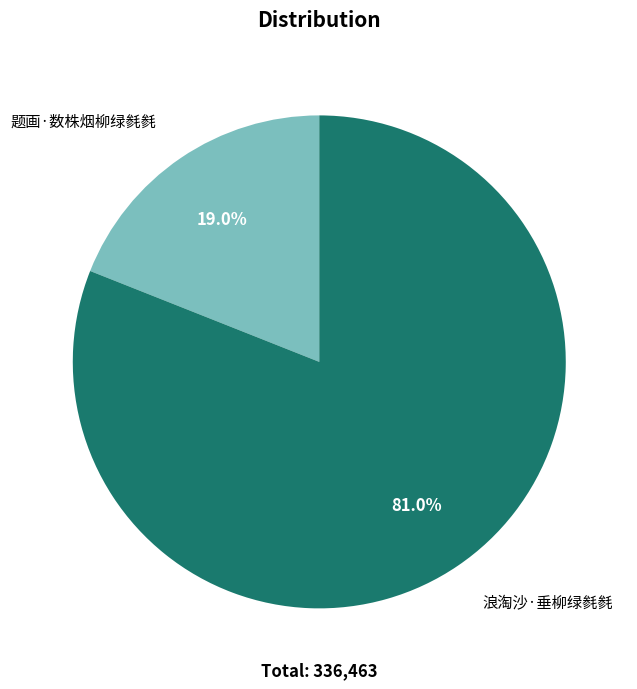

To the nearest percent, what portion does 题画·数株烟柳绿毵毵 represent?

19%